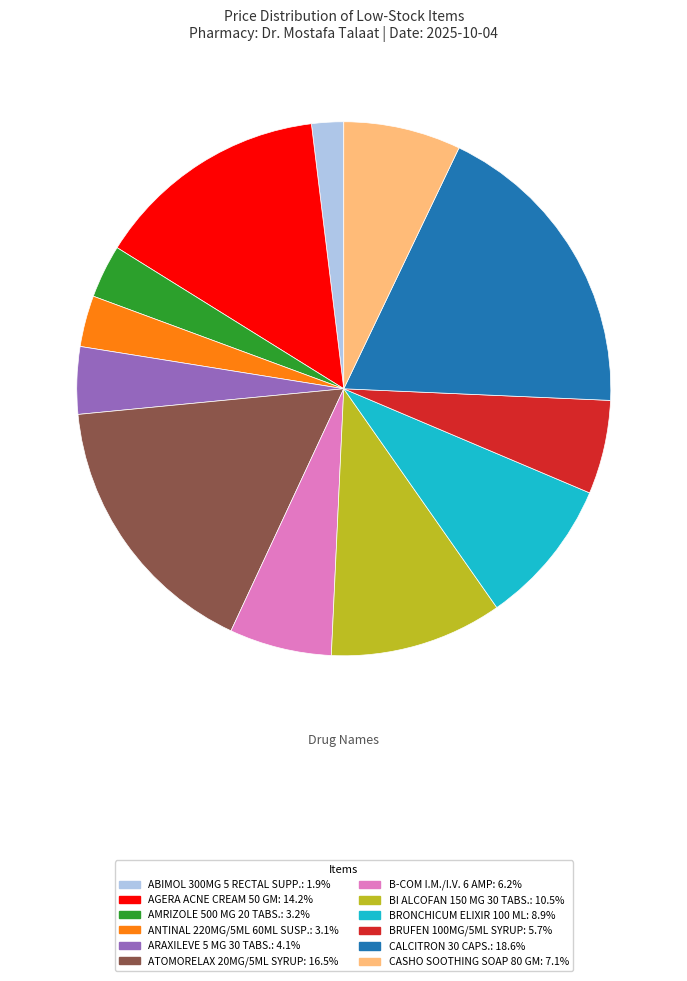

Is the sum of AGERA ACNE CREAM 50 GM and ATOMORELAX 20MG/5ML SYRUP greater than half?

No